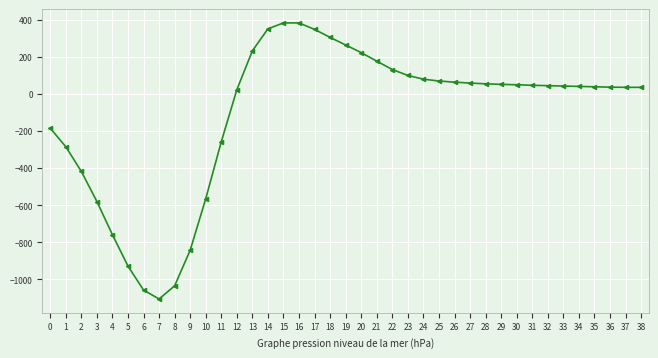

The value at 3 is -812. True or false?

False